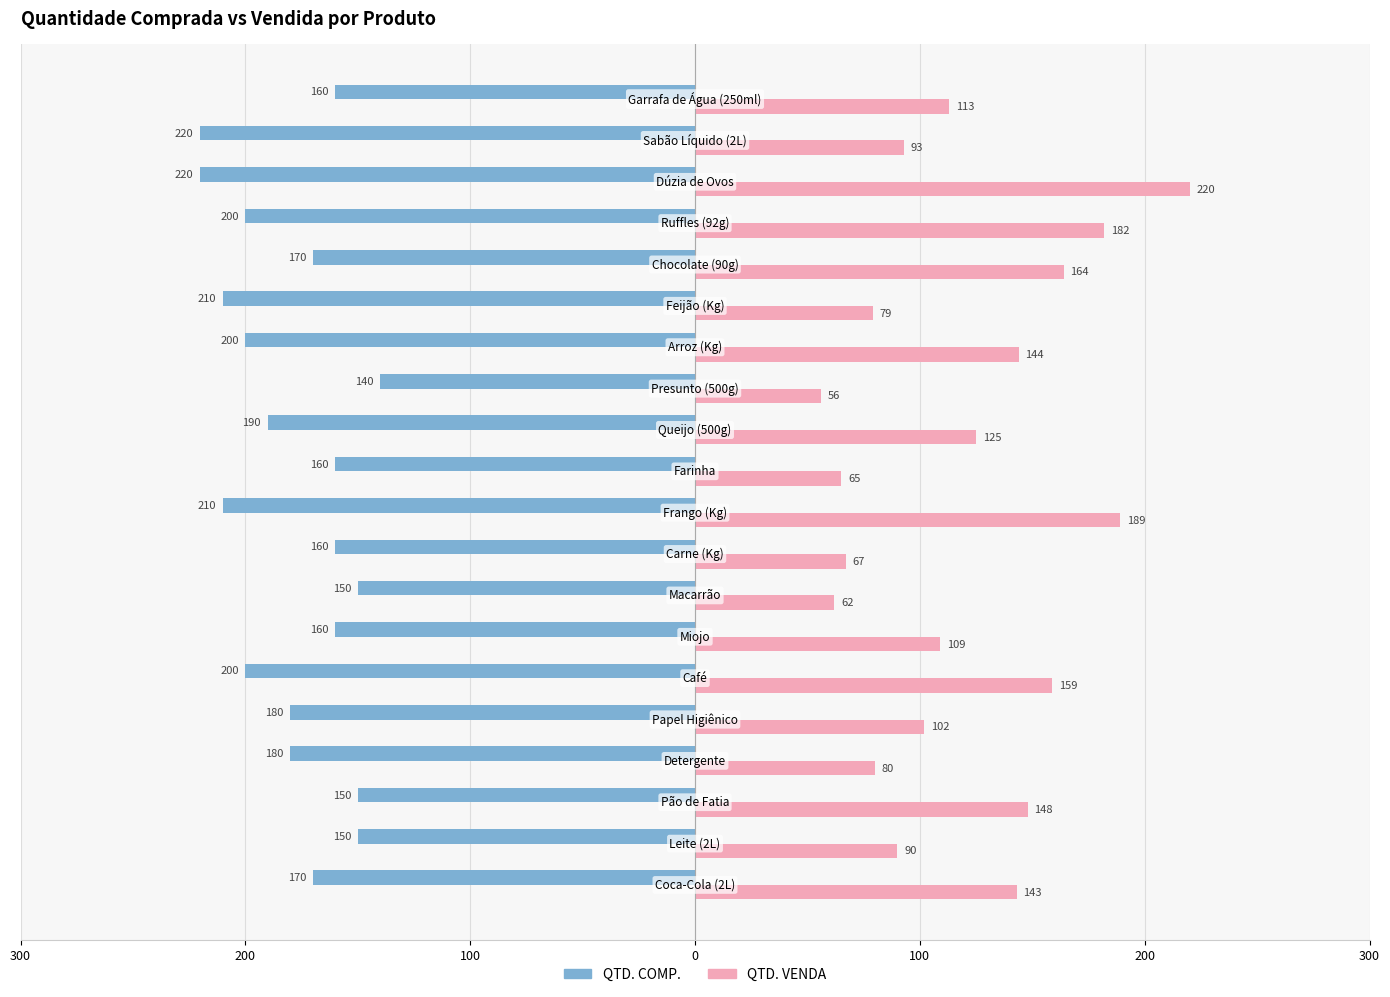

What is the sum of all QTD. COMP. values?

-3580